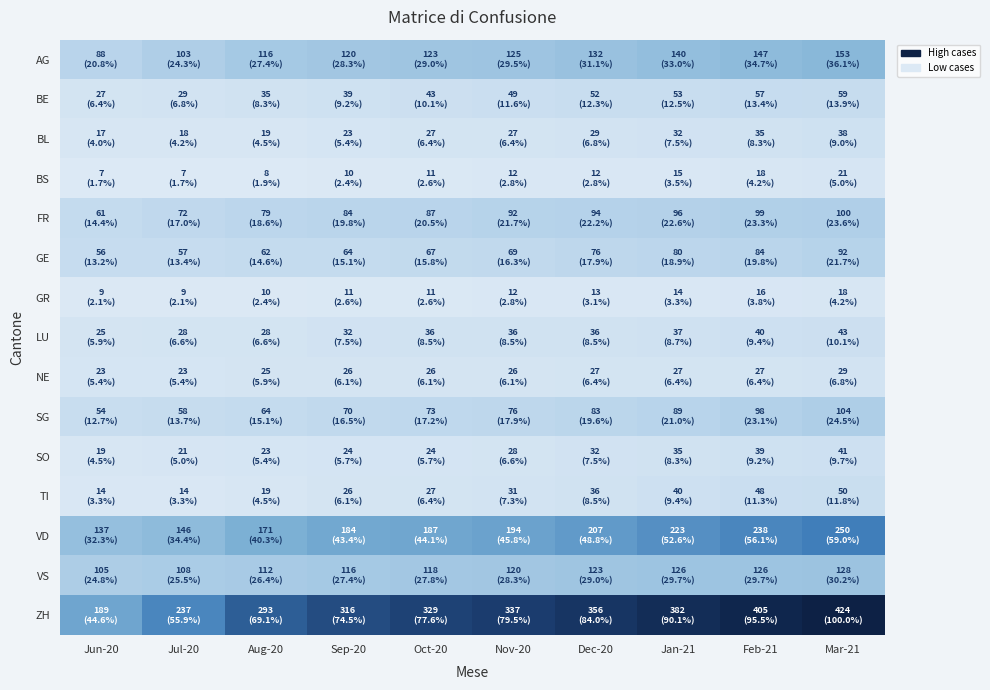

At Nov-20, list the series in order from largest to smallest.

ZH, VD, AG, VS, FR, SG, GE, BE, LU, TI, SO, BL, NE, BS, GR